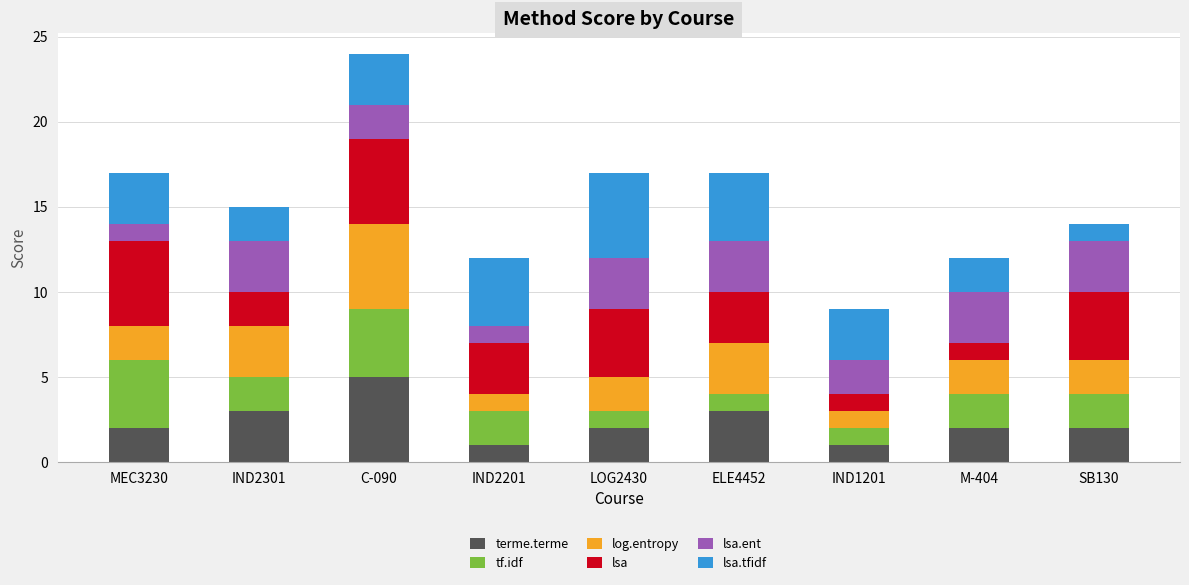

What are all the series names shown in the legend?

terme.terme, tf.idf, log.entropy, lsa, lsa.ent, lsa.tfidf